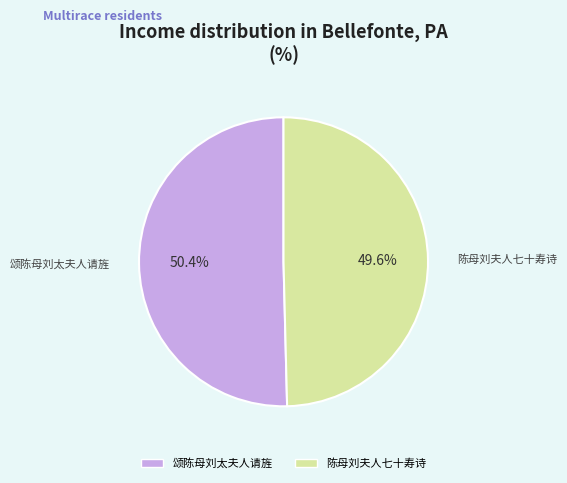

Count the number of slices in the pie.

2